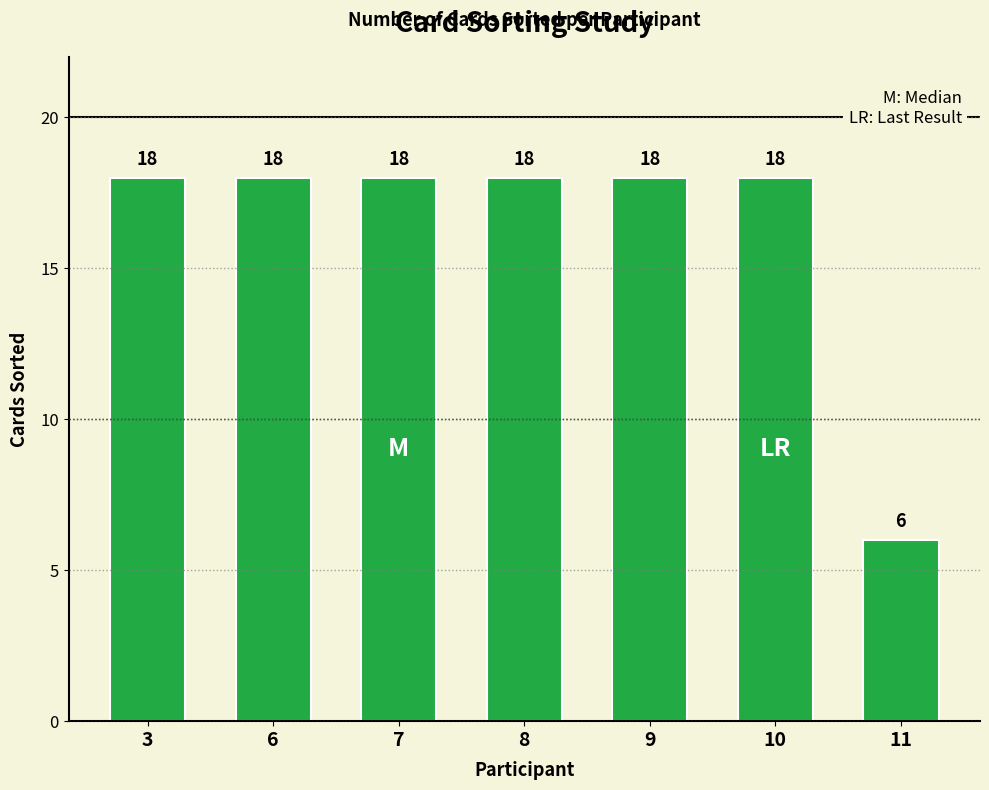

What is the minimum value shown in the chart?

6